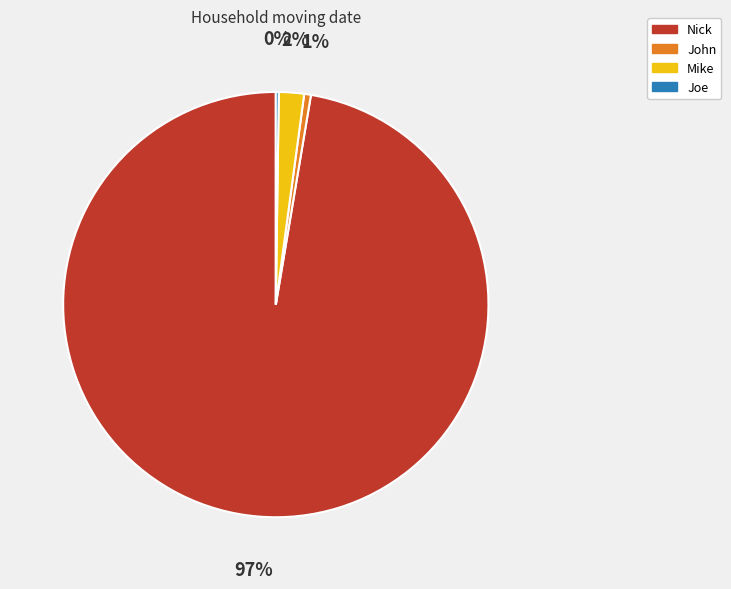

What percentage is the John slice, to the nearest percent?

1%